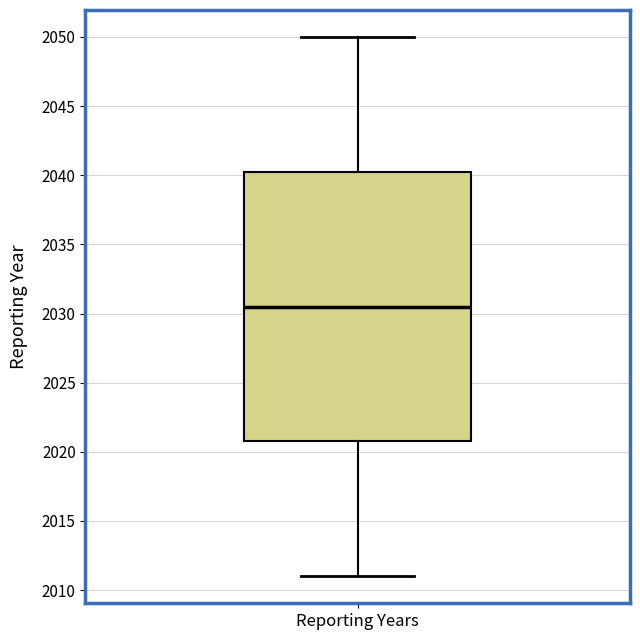

Transcribe this box plot: give where the median line is, the range the box spans, and where the two whiskers end, as read against the y-axis. The values are not printed on the chart, so give them approximately, as read against the axis.

median 2030.5, box 2021.0 to 2040.5, whiskers 2011.0 to 2050.0